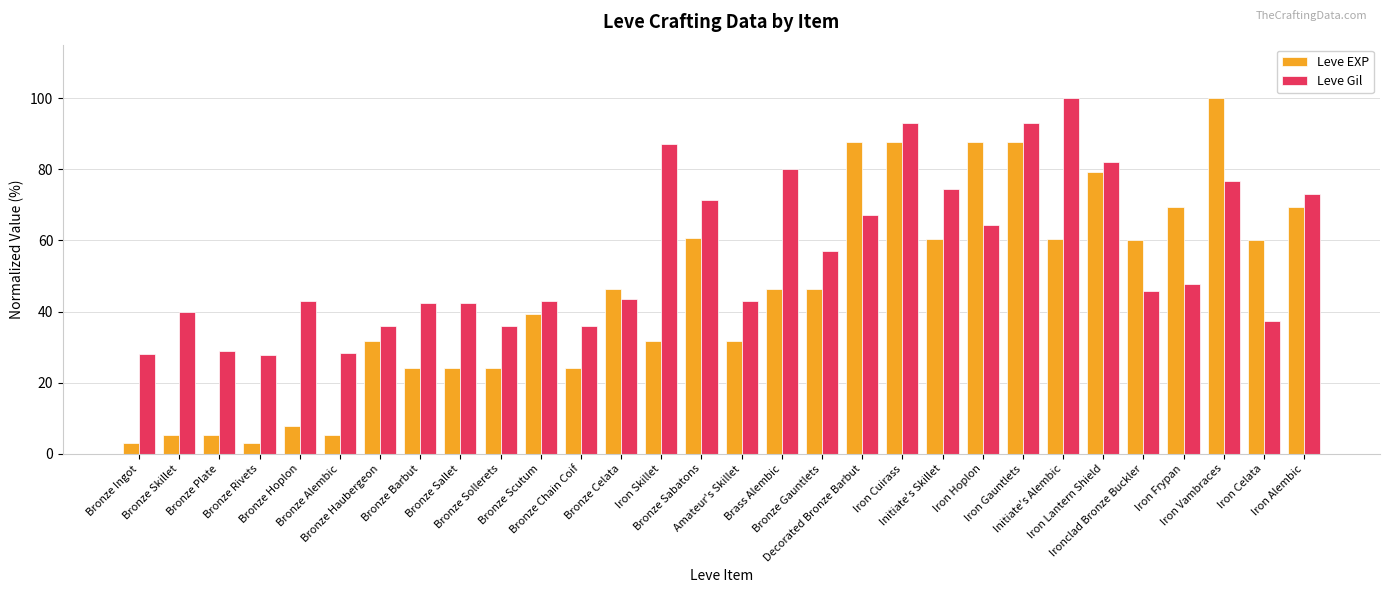

Which series has the widest spread of values?

Leve EXP